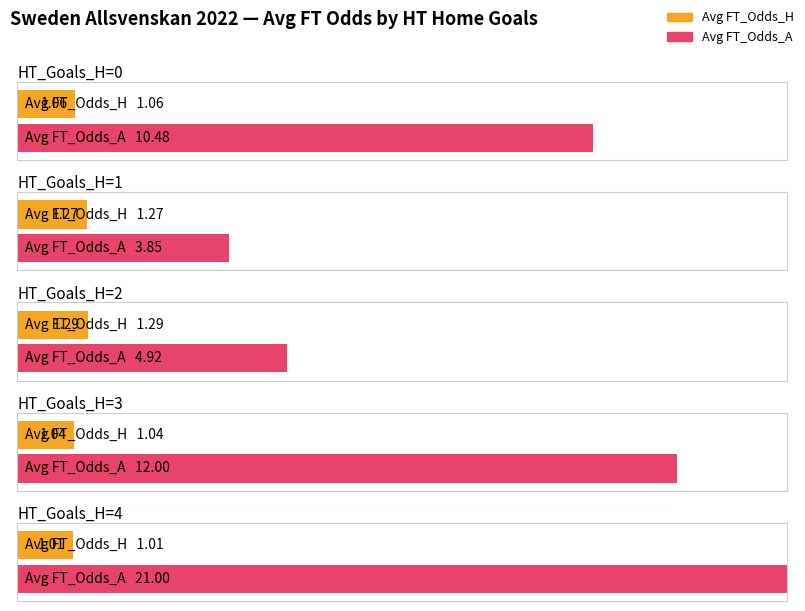

Is the value of Avg FT_Odds_H at HT_Goals_H=2 greater than the value of Avg FT_Odds_A at HT_Goals_H=1?

No